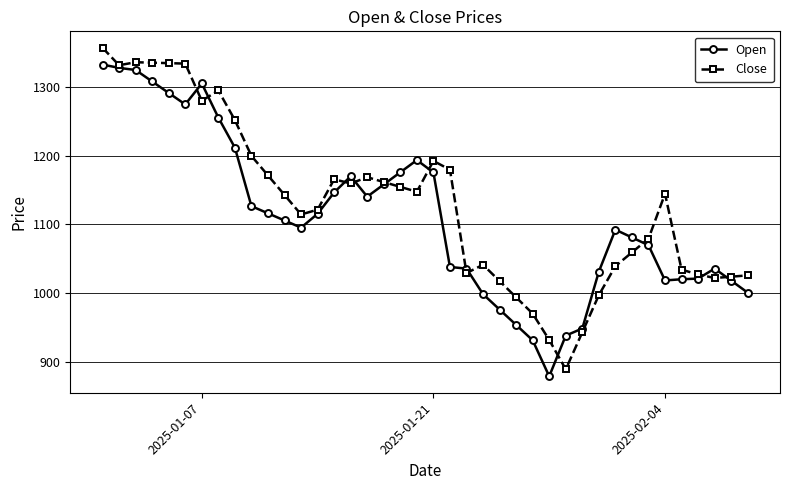

True or false: Close has more than 2 points higher than both neighbors.

True